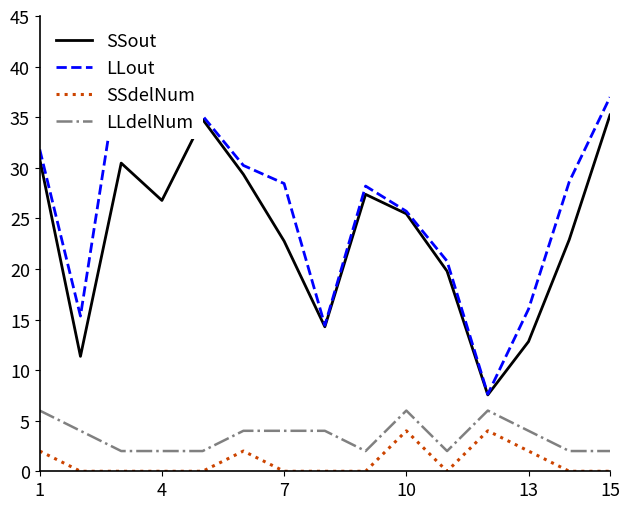

Which series has the widest spread of values?

LLout